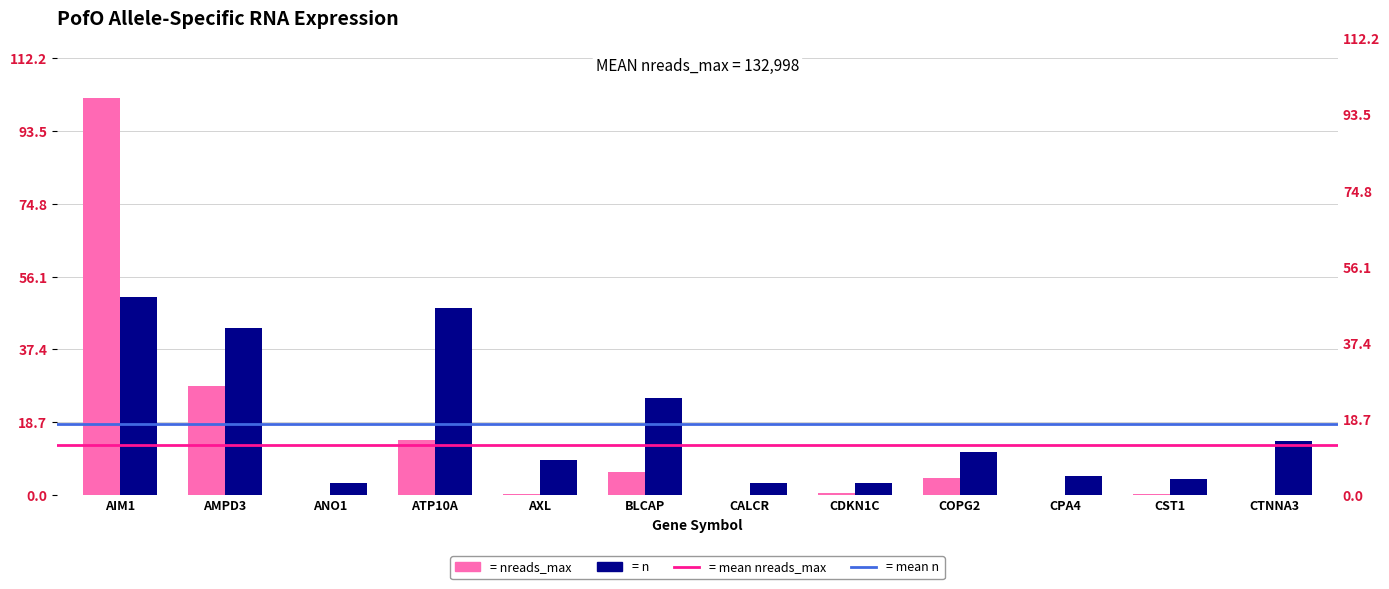

Reading left to right, extract all data points from this chart.

nreads_max: 102.0	28.0	0.0	14.1	0.3	5.8	0.0	0.5	4.4	0.0	0.4	0.0
n: 51.0	43.0	3.0	48.0	9.0	25.0	3.0	3.0	11.0	5.0	4.0	14.0